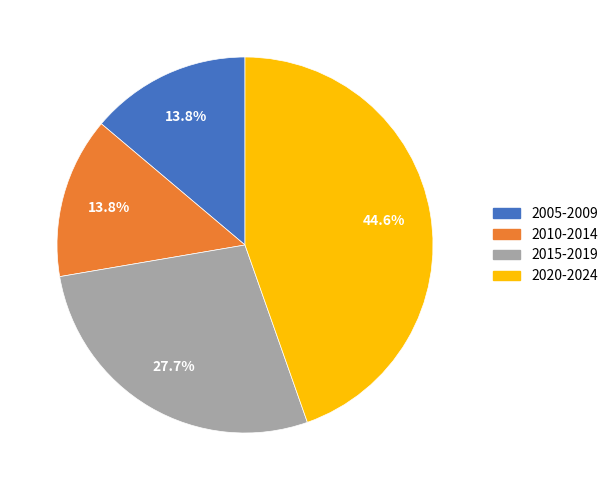

Which category has the biggest portion of the pie?

2020-2024